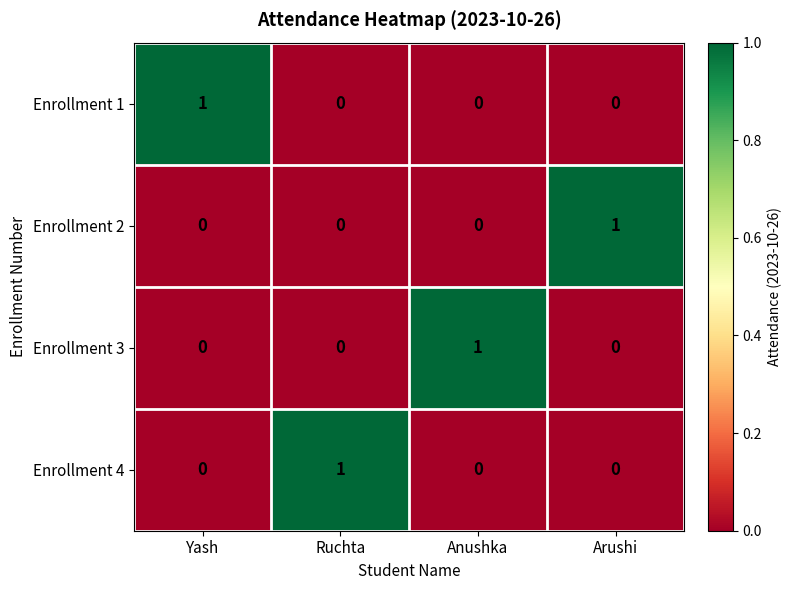

The Enrollment 3 series shows 0 at Arushi. True or false?

True